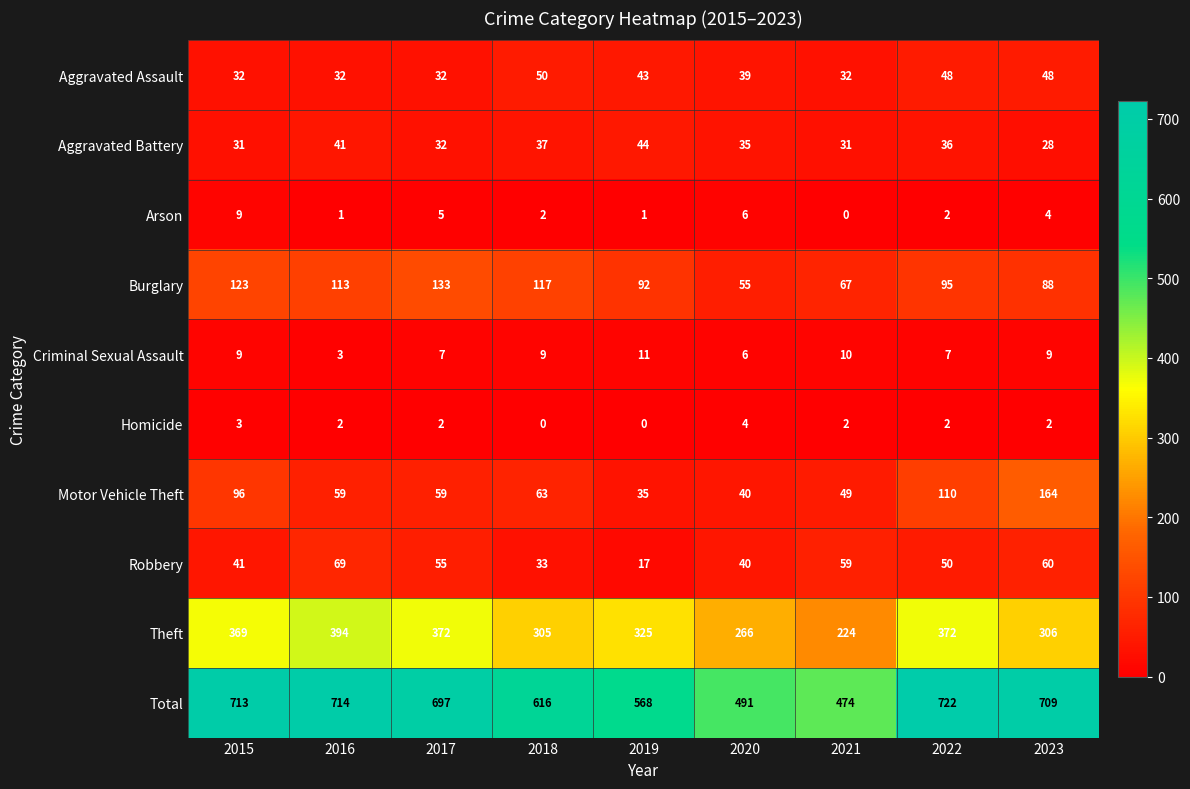

What is the sum of all Burglary values?

883